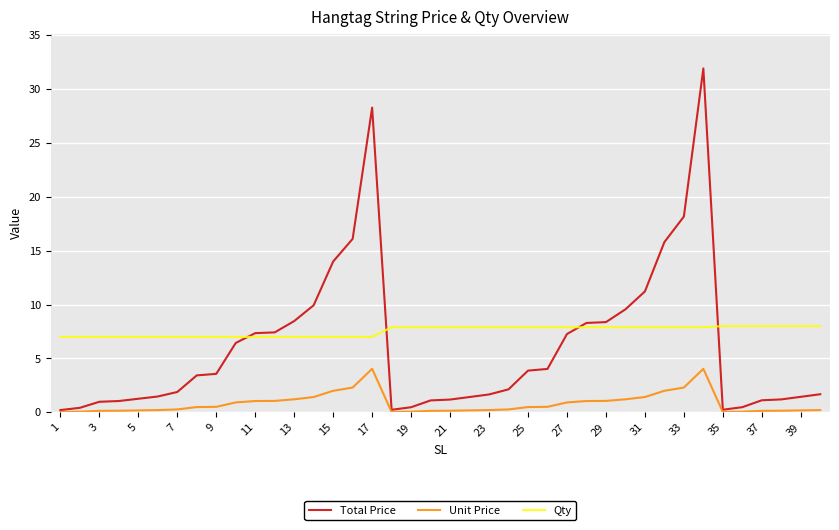

Rank the series by their maximum value, from lowest to highest.

Unit Price, Qty, Total Price